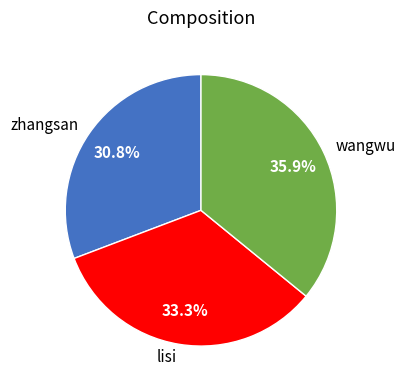

What percentage is NOT represented by wangwu?

64.1%